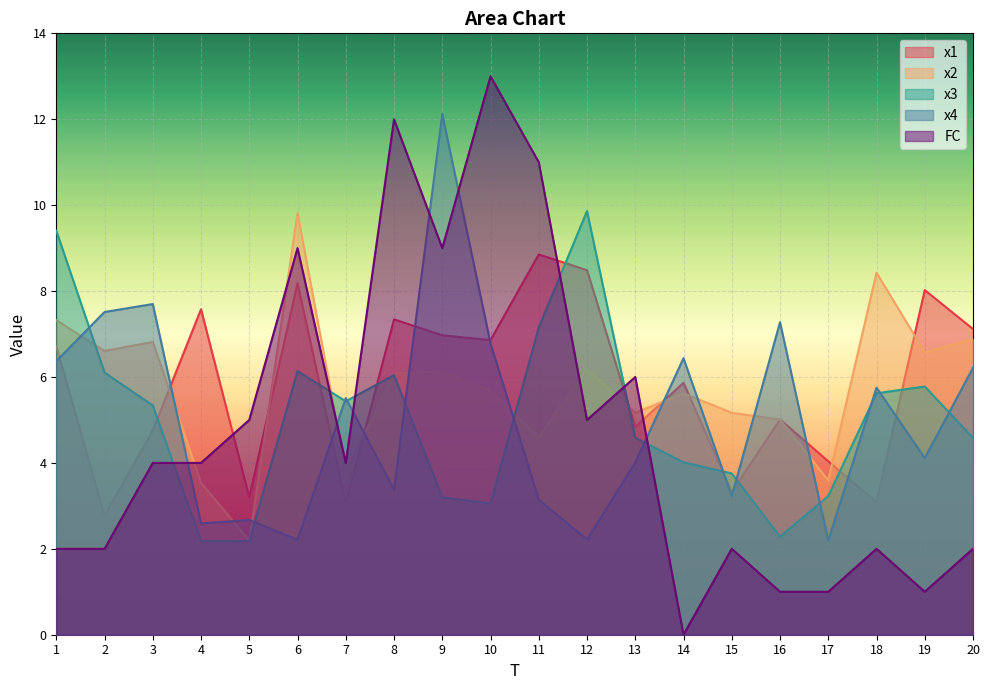

How many interior local valleys does the FC series have?

5